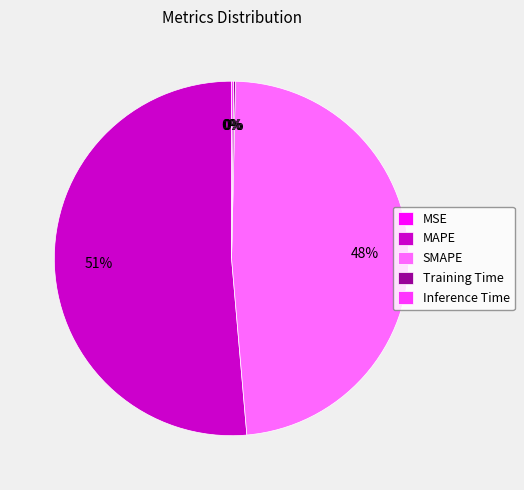

What percentage is the SMAPE slice, to the nearest percent?

48%